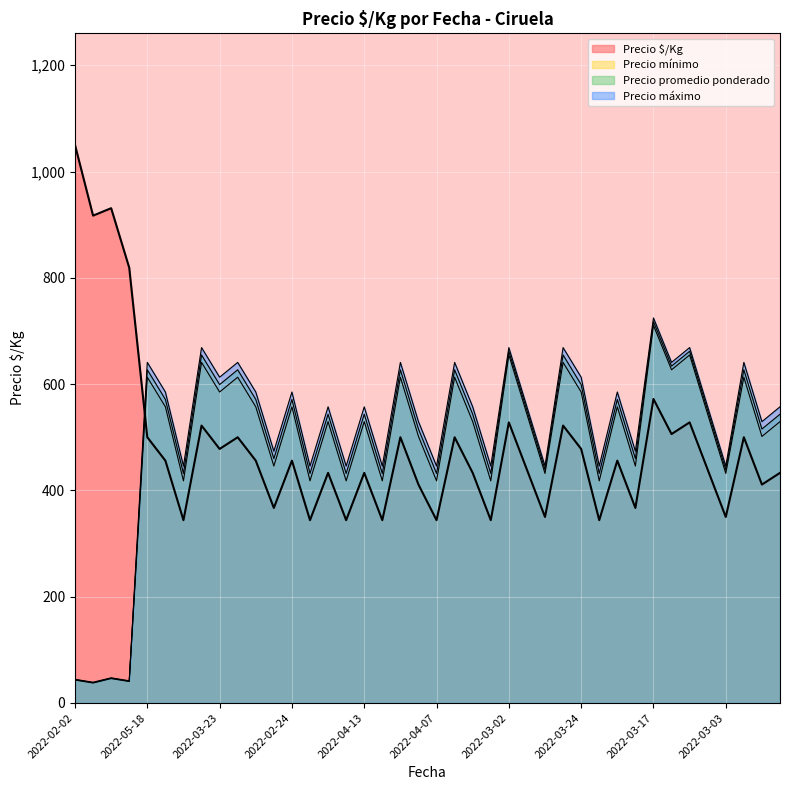

Does the chart display data point markers on the line(s)?

No